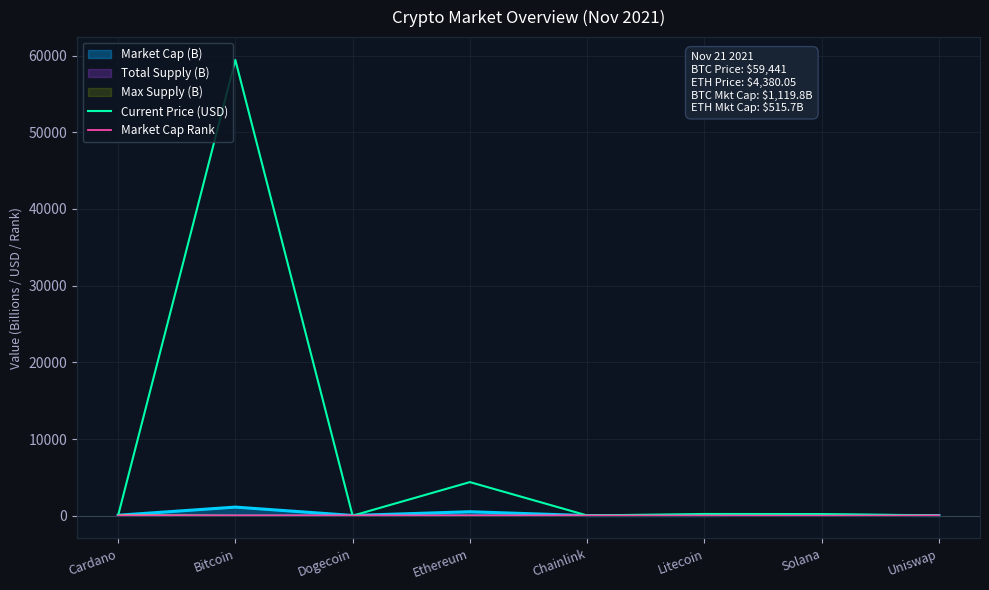

Rank the categories by Market Cap Rank value from lowest to highest.

Bitcoin, Ethereum, Solana, Cardano, Dogecoin, Litecoin, Chainlink, Uniswap